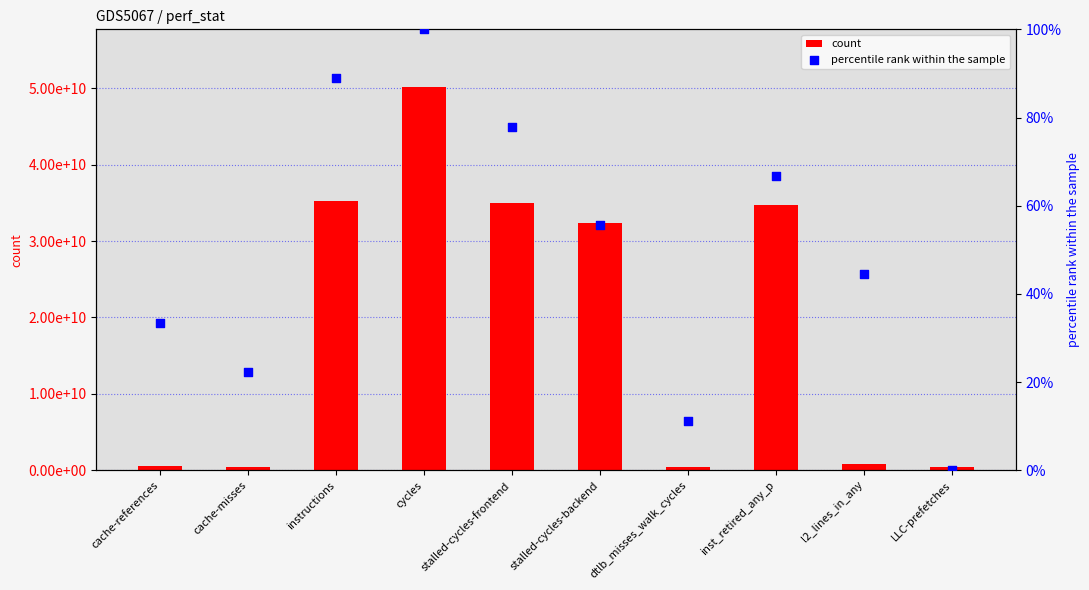

What are all the series names shown in the legend?

count, percentile rank within the sample